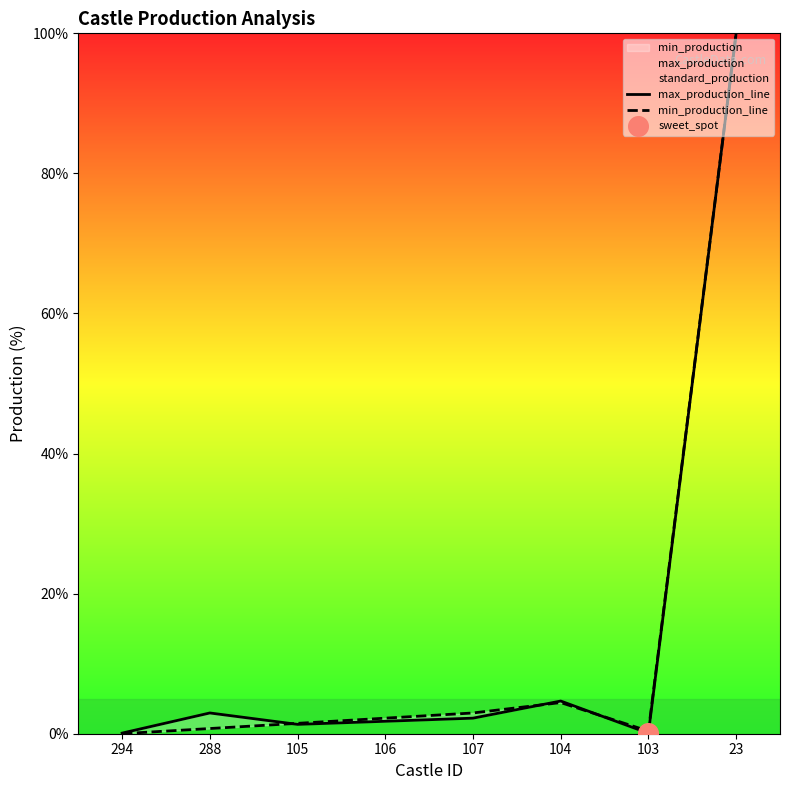

At how many categories does at least one series exceed 19?

1